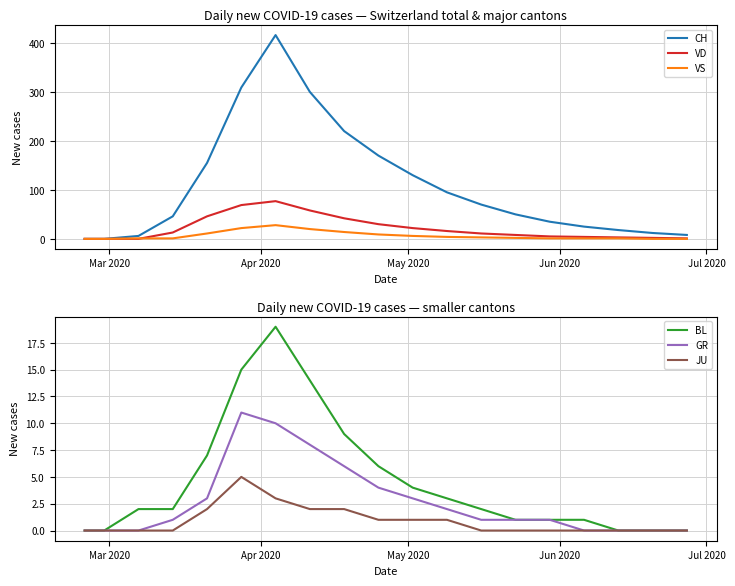

Reading left to right, extract all data points from this chart.

CH: 0	0	6	46	155	309	416	300	220	170	130	95	70	50	35	25	18	12	8
VD: 0	0	0	13	46	69	77	58	42	30	22	16	11	8	5	4	3	2	1
VS: 0	0	1	1	11	22	28	20	14	9	6	4	3	2	1	1	1	0	0
BL: 0	0	2	2	7	15	19	14	9	6	4	3	2	1	1	1	0	0	0
GR: 0	0	0	1	3	11	10	8	6	4	3	2	1	1	1	0	0	0	0
JU: 0	0	0	0	2	5	3	2	2	1	1	1	0	0	0	0	0	0	0